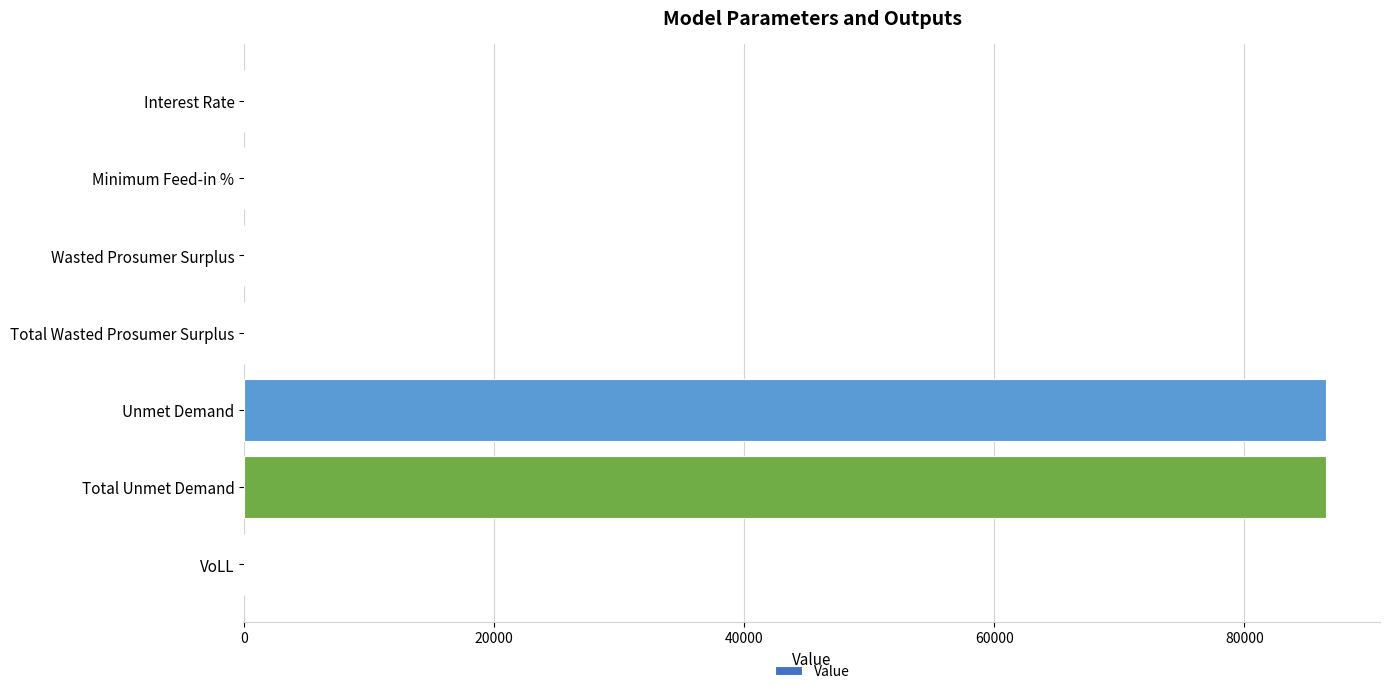

True or false: the data shows 86529.0 at Unmet Demand.

True